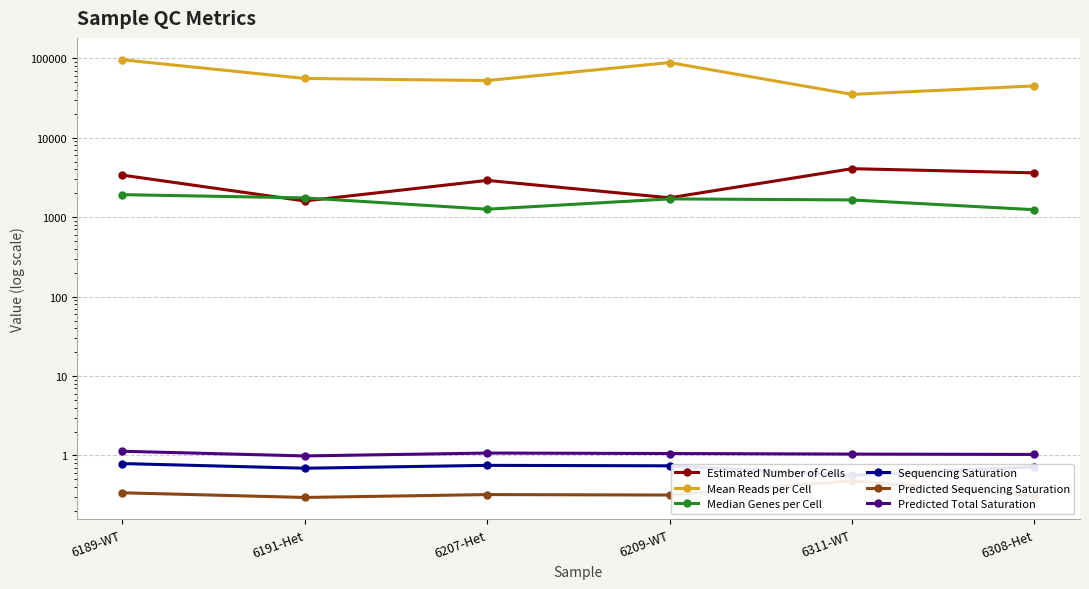

What is the difference between the maximum and minimum values in the Estimated Number of Cells series?

2479.0